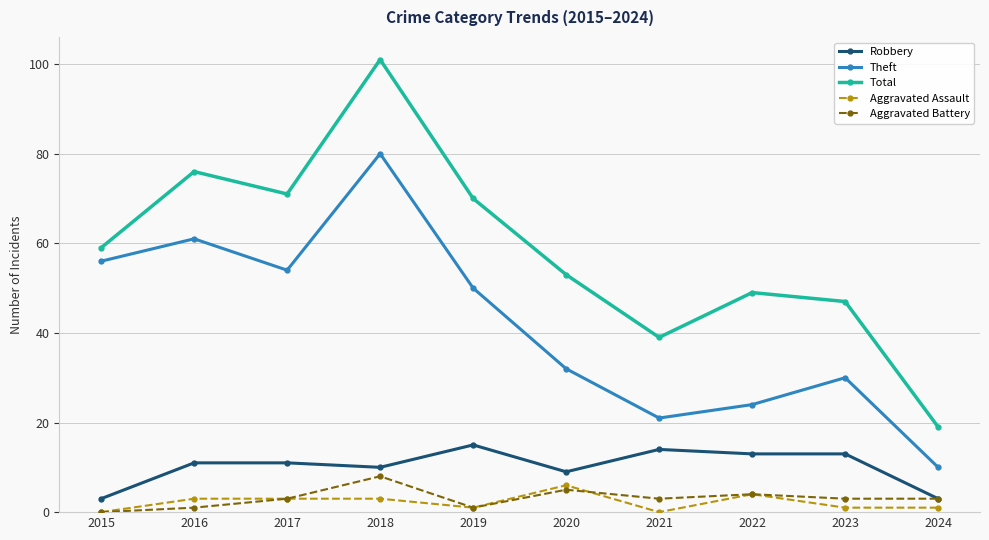

What are all the series names shown in the legend?

Robbery, Theft, Total, Aggravated Assault, Aggravated Battery